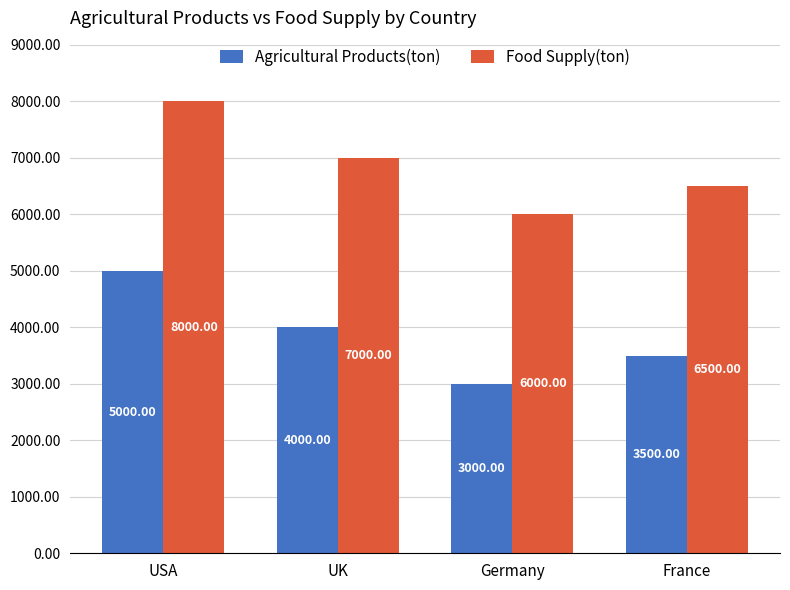

How many values in the Food Supply(ton) series are below 7000?

2